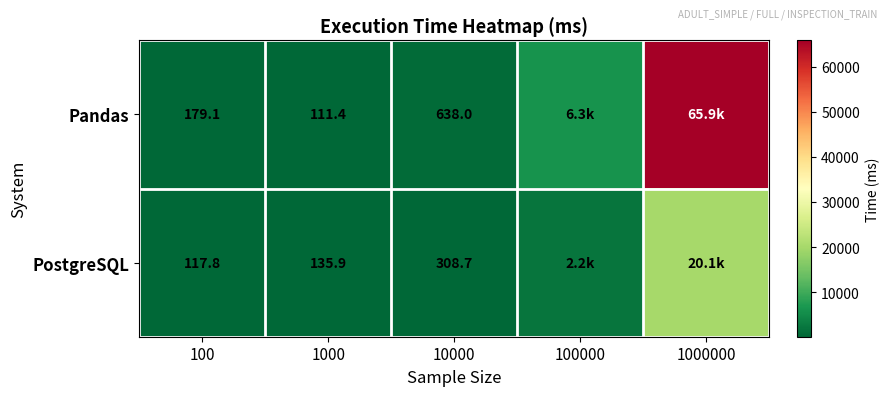

Is the value of PostgreSQL at 1000 greater than the value of Pandas at 10000?

No